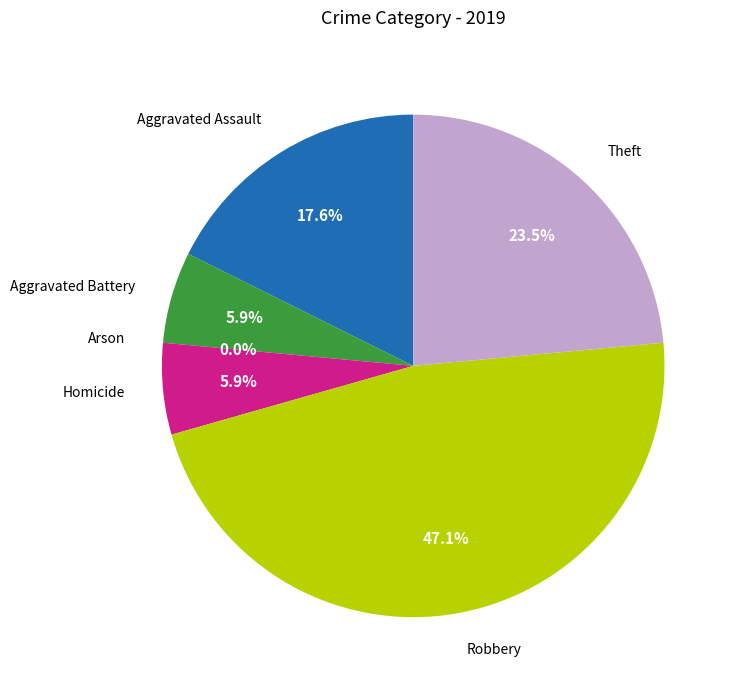

To the nearest percent, what is the average slice percentage?

17%